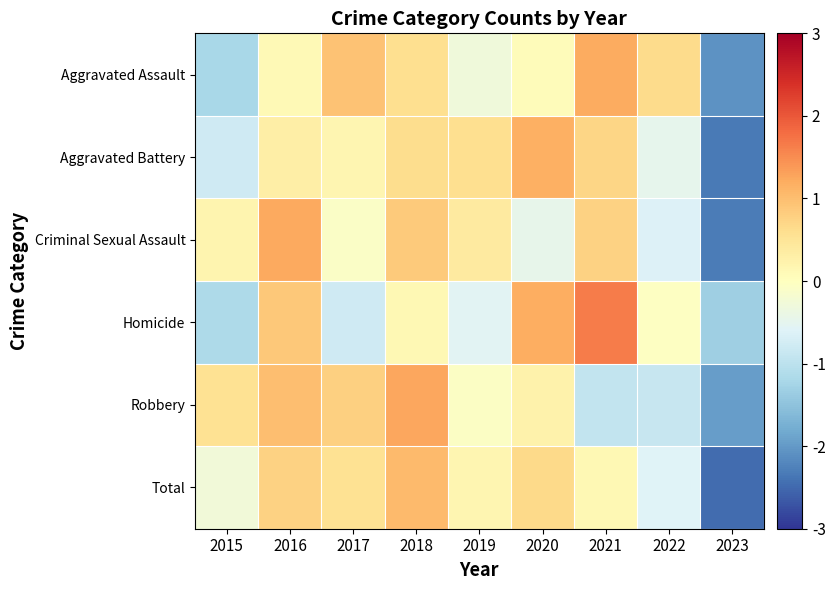

Which series has the largest range (max minus min)?

Criminal Sexual Assault